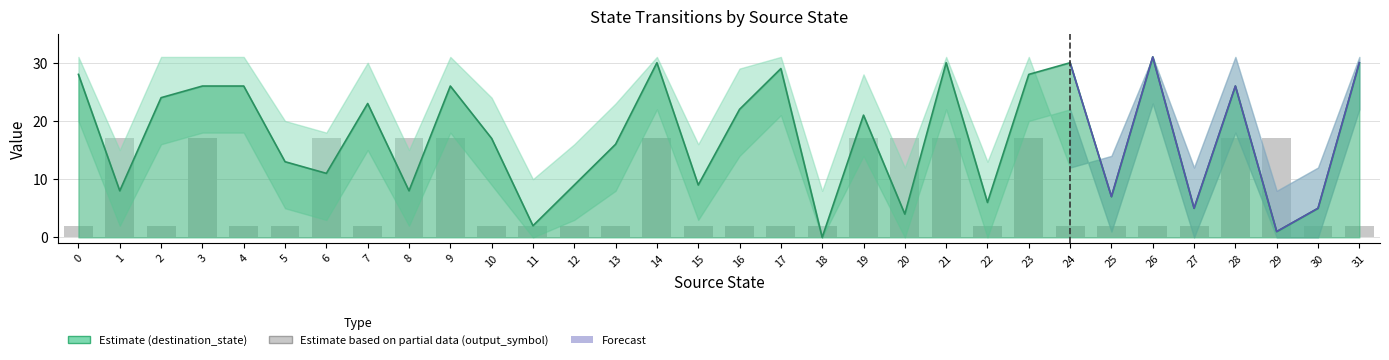

Between 27 and 8, which is larger?

8